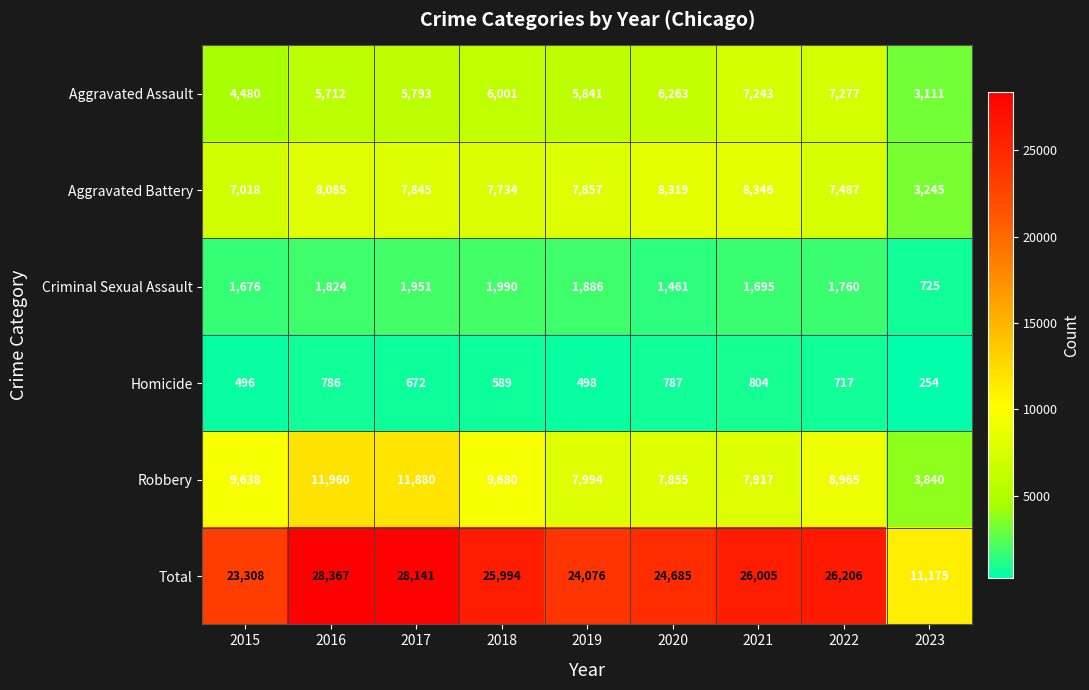

At how many categories does at least one series exceed 18364?

8